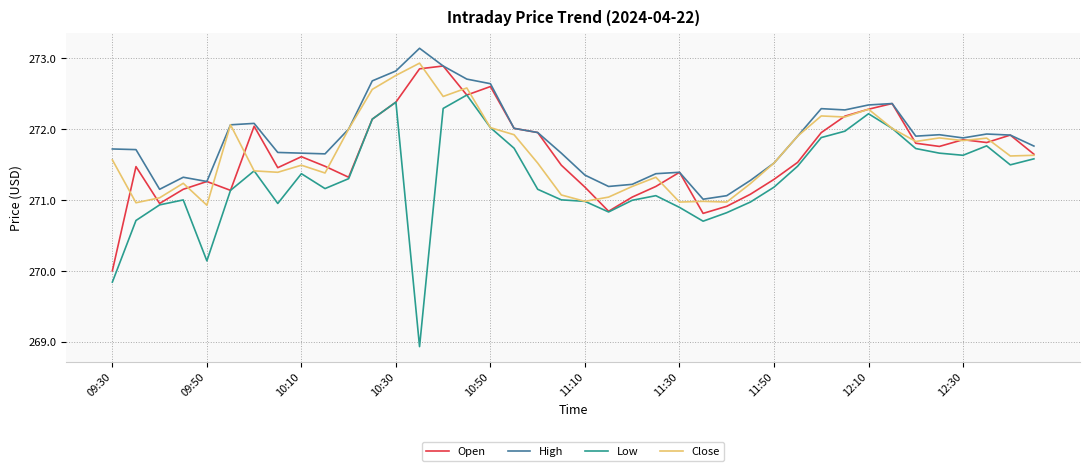

True or false: Low and High intersect in this chart.

False